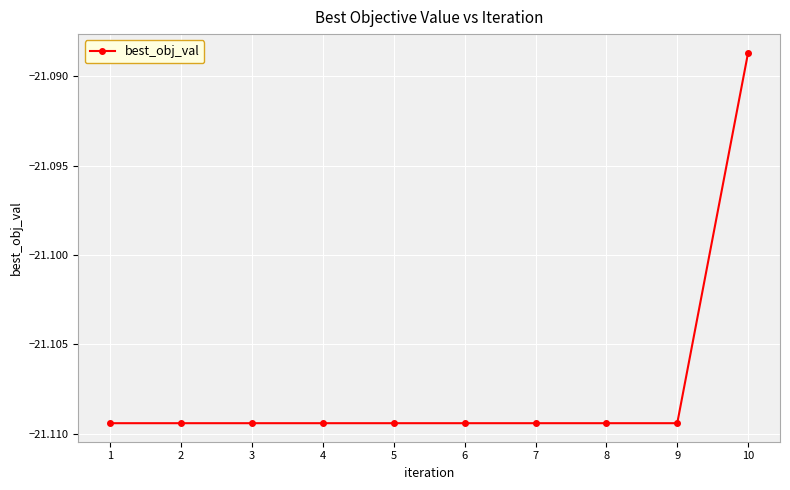

Where is the data nearest to the value -21?

10